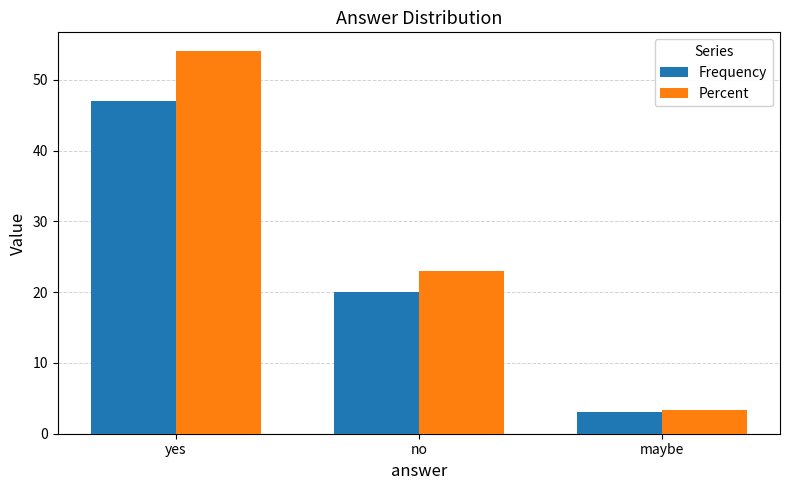

List the series in order of their overall mean, lowest first.

Frequency, Percent